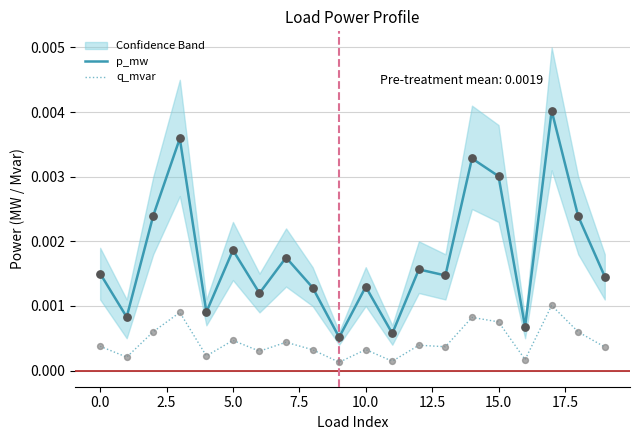

Which series reaches the minimum Y coordinate?

q_mvar